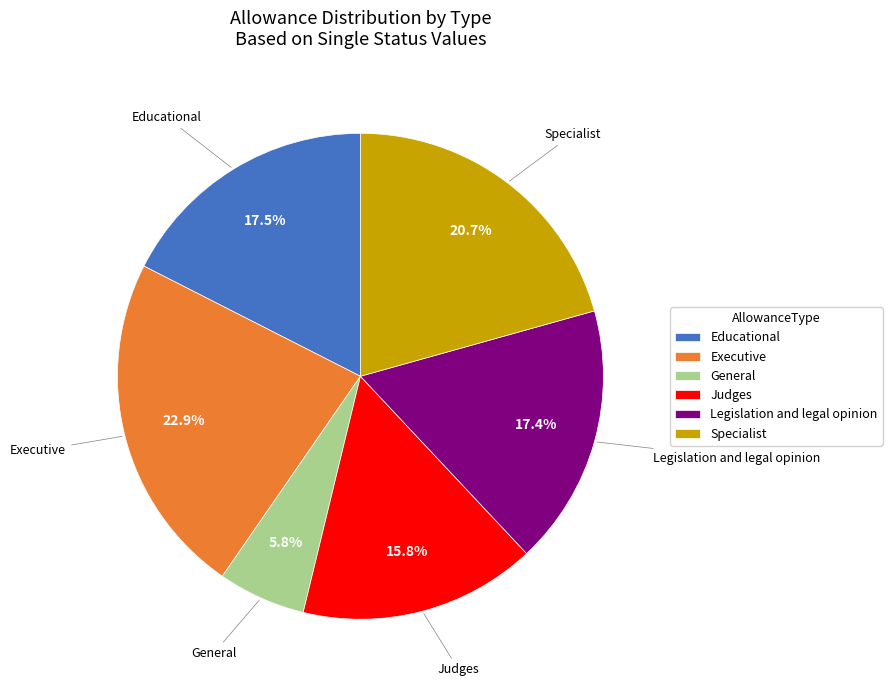

What is the total percentage of Educational and Judges?

33.3%